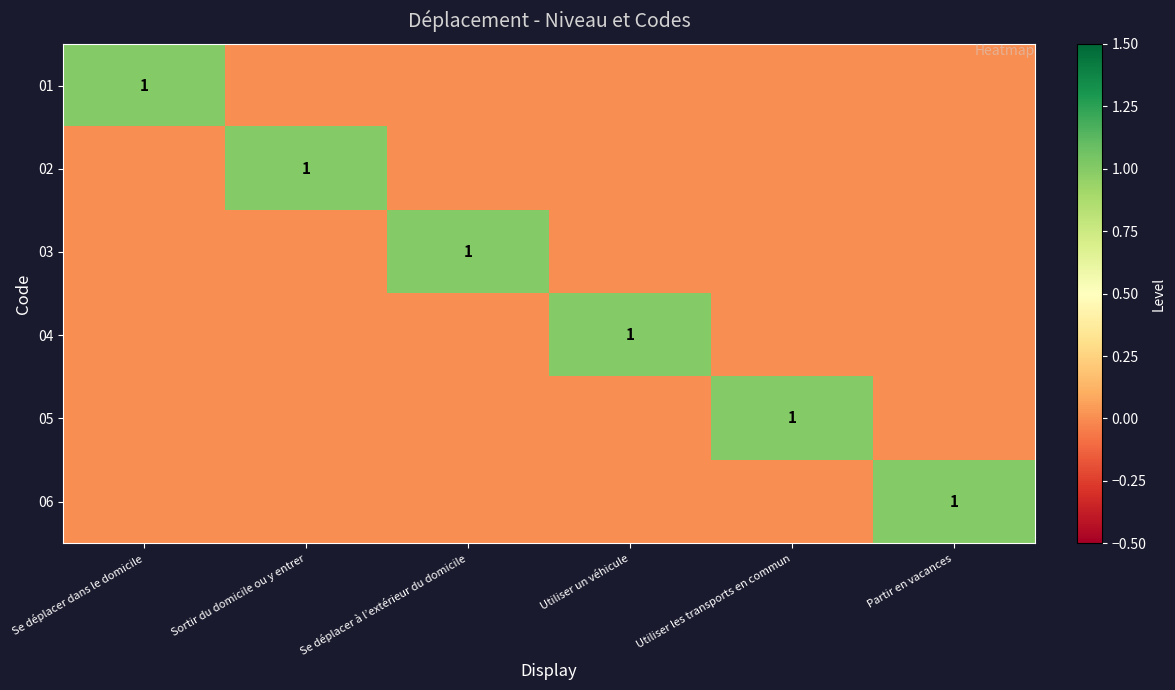

The value of 02 at Sortir du domicile ou y entrer is 1. True or false?

True